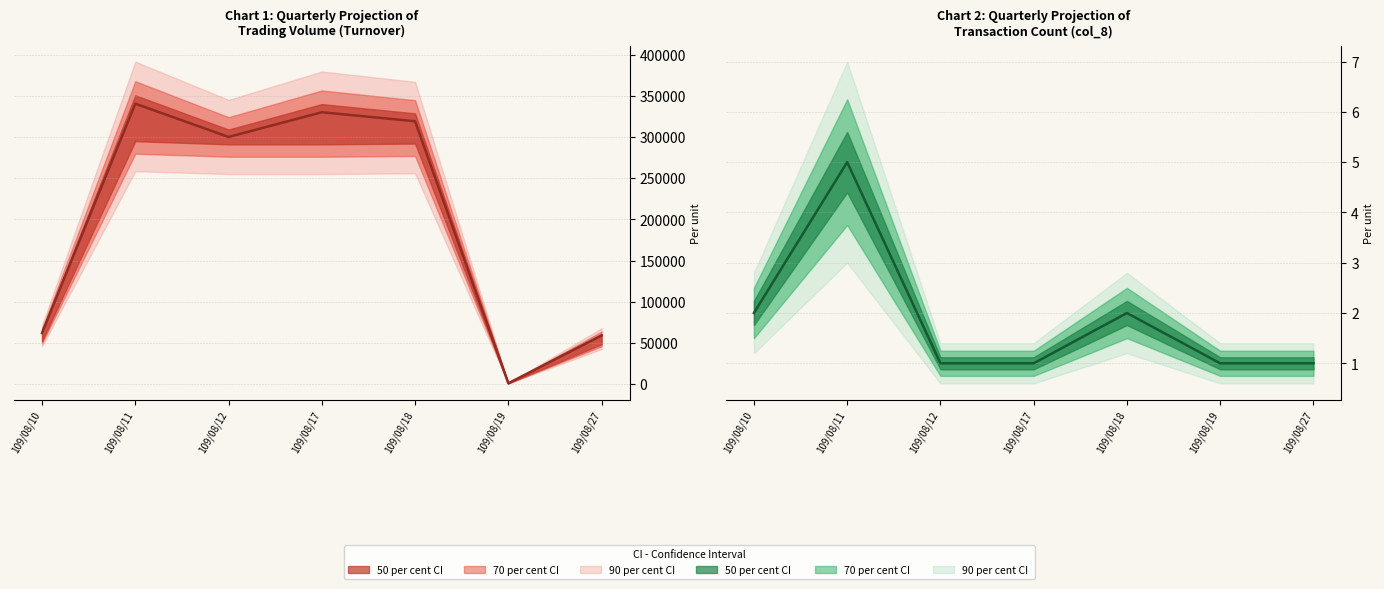

In col_6 (Turnover), how many points are higher than both neighbors (excluding endpoints)?

2